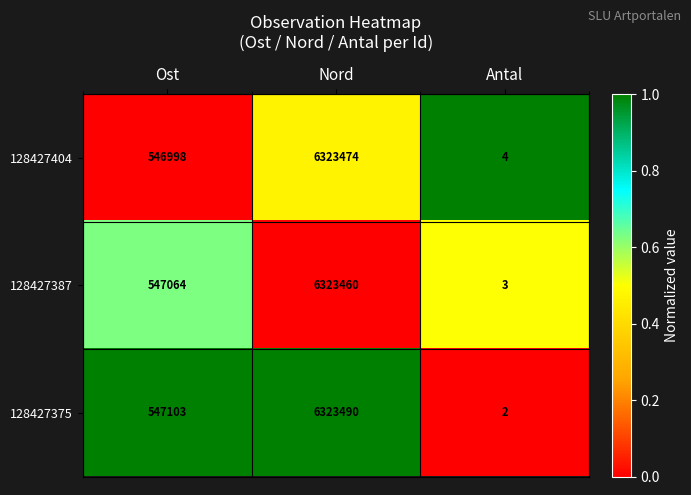

The 128427404 series shows 6323474 at Nord. True or false?

True